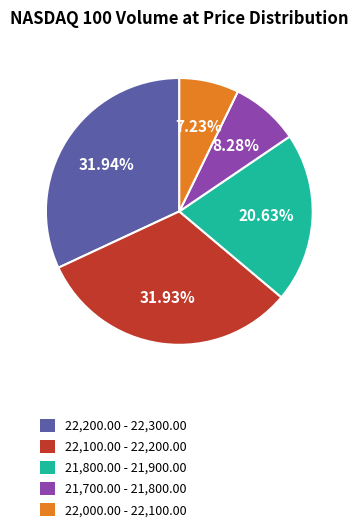

Count the number of slices in the pie.

5